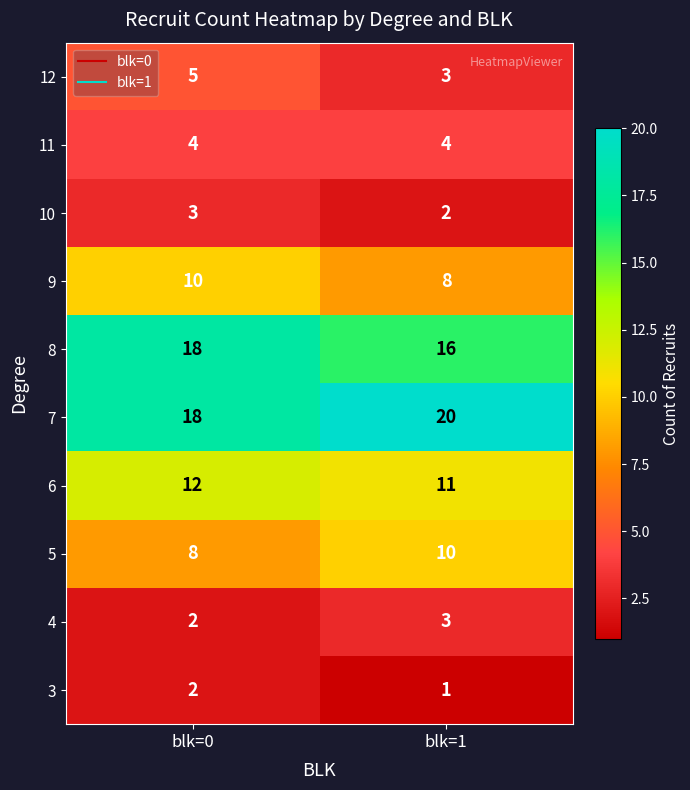

List the labels in order of 5 value, smallest first.

blk=0, blk=1